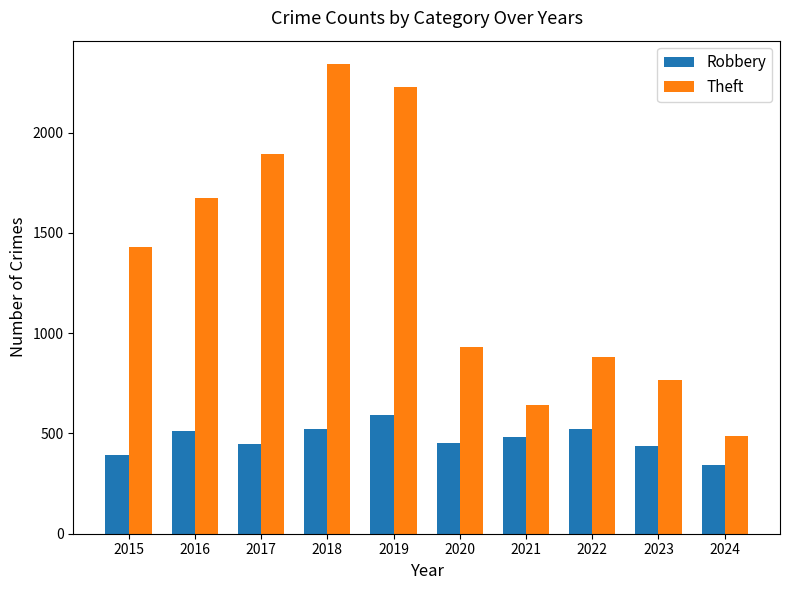

True or false: Robbery has a value of 591 at 2019.

True